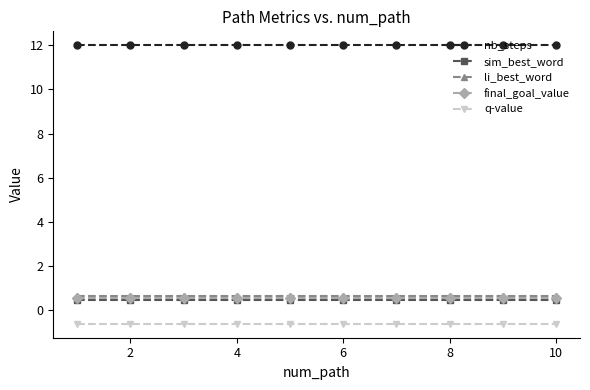

At how many categories does at least one series exceed 0?

10